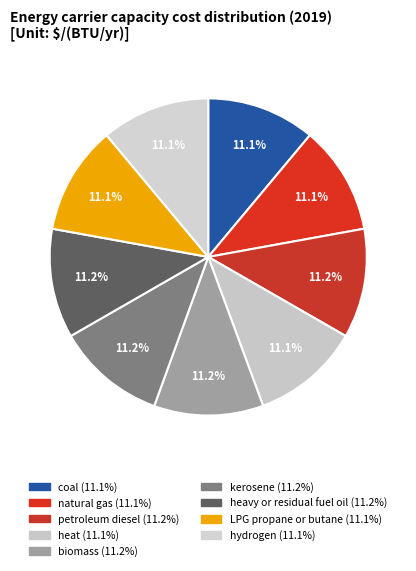

How many slices are in this pie chart?

9